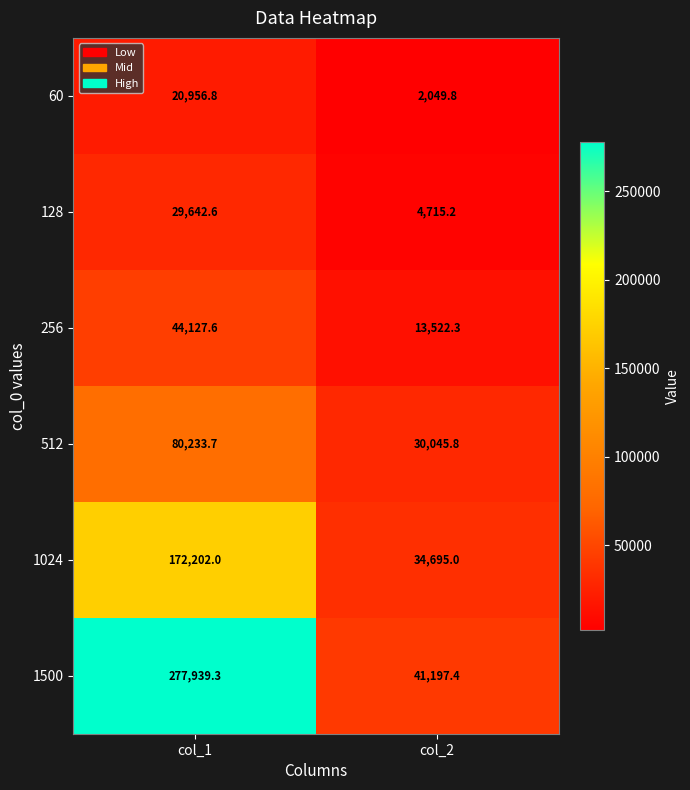

Which series has the largest total across all categories?

1500